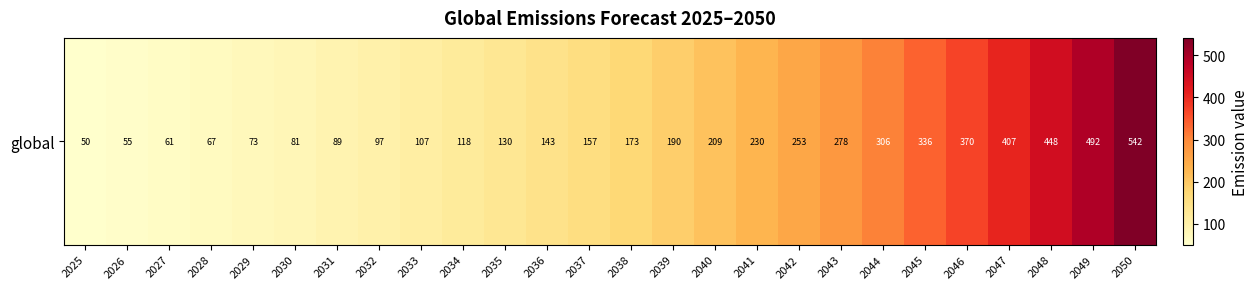

Approximately how many times larger is the value at 2037 compared to 2026?

2.9